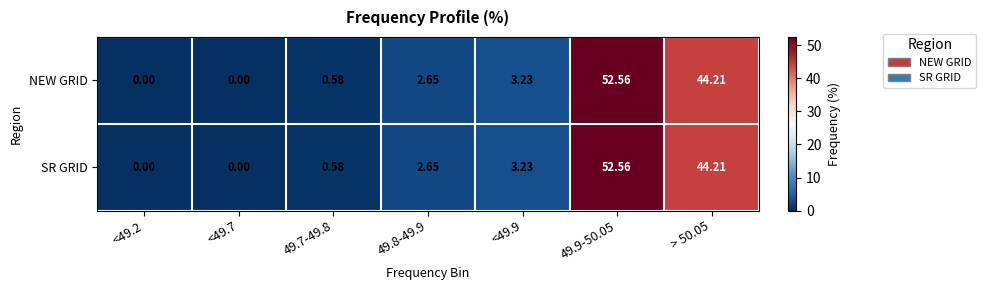

Is the value of SR GRID at 49.9-50.05 greater than the value of NEW GRID at 49.8-49.9?

Yes